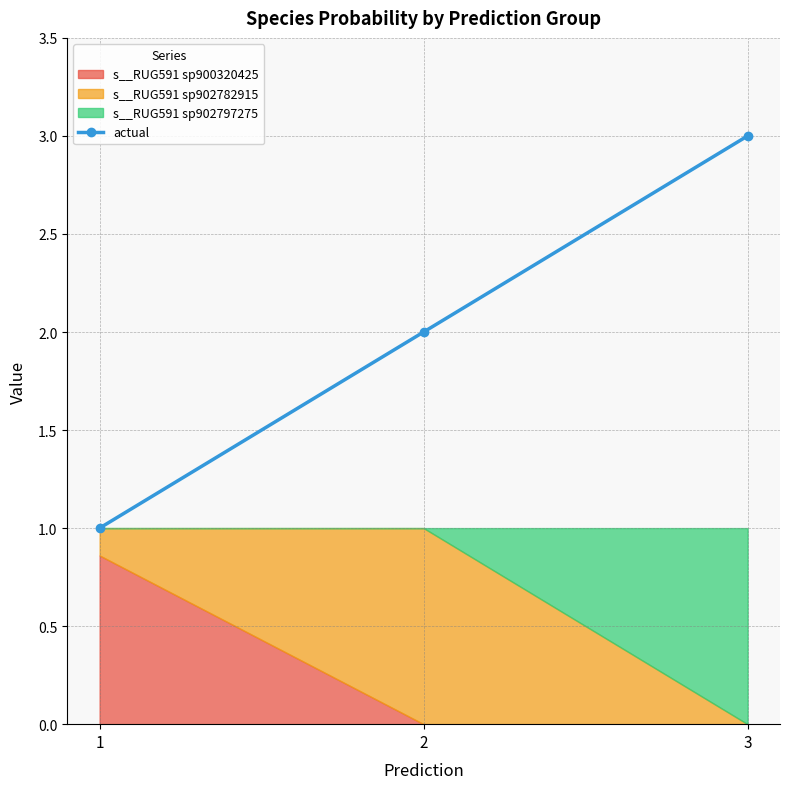

List the labels in order of value, largest first.

3, 2, 1